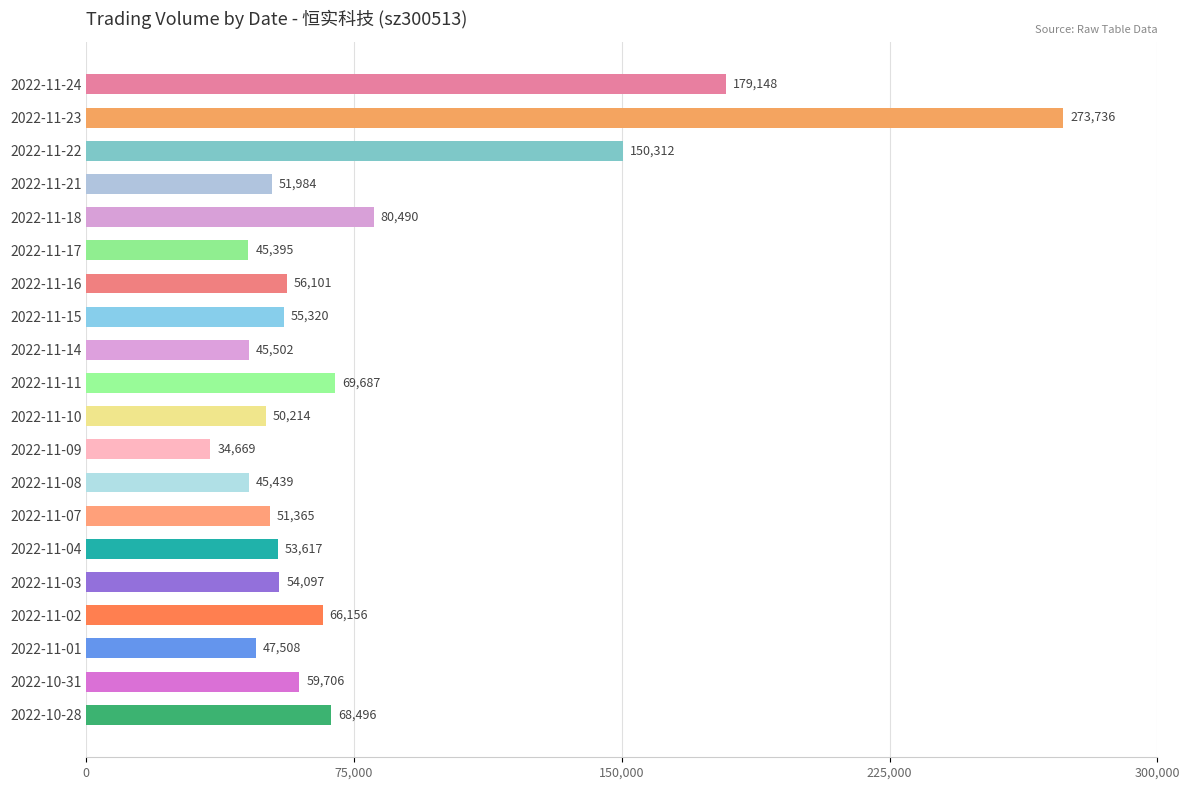

What is the value of the 19th bar from the top?

59706